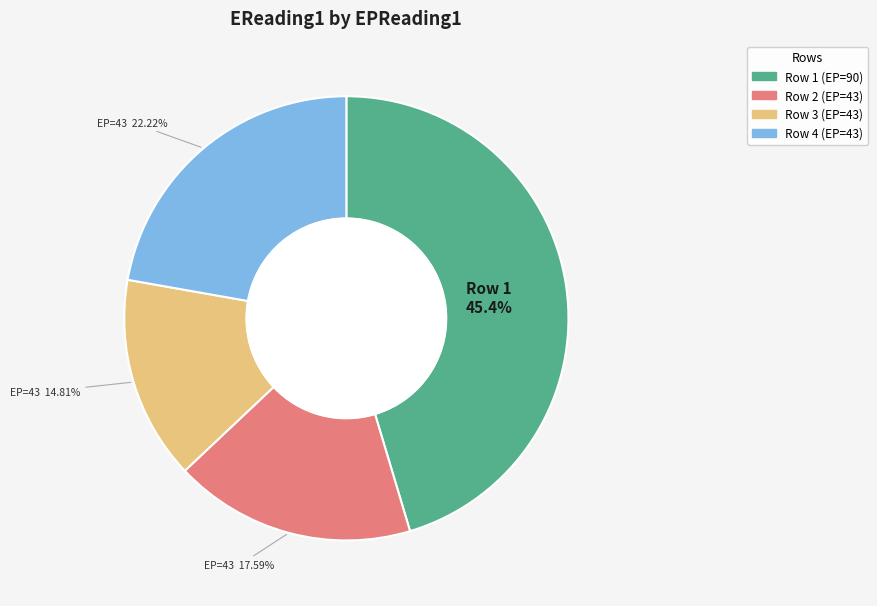

Is there a majority slice in this chart?

No